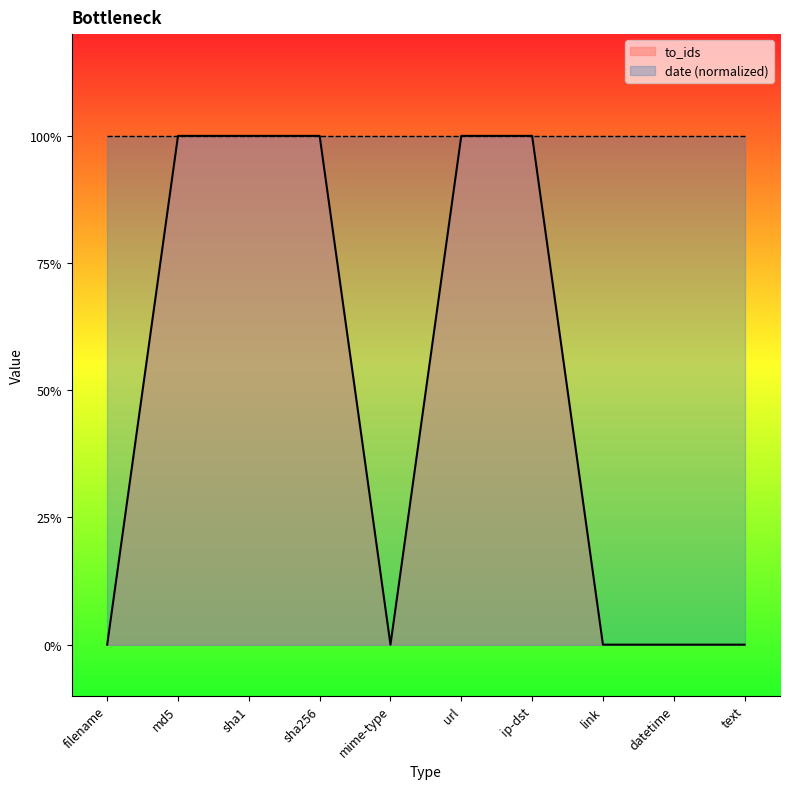

How many data points does each series have?

10